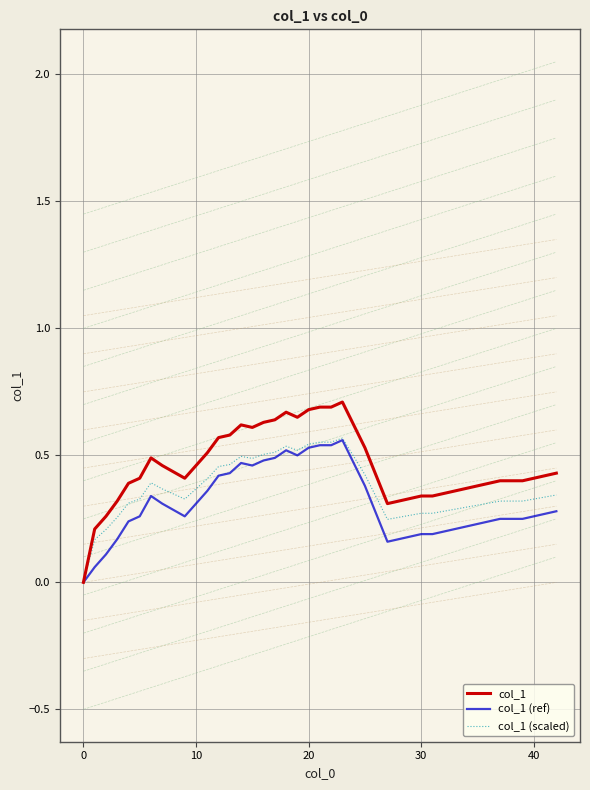

True or false: col_1 (ref) and col_1 (scaled) intersect in this chart.

False